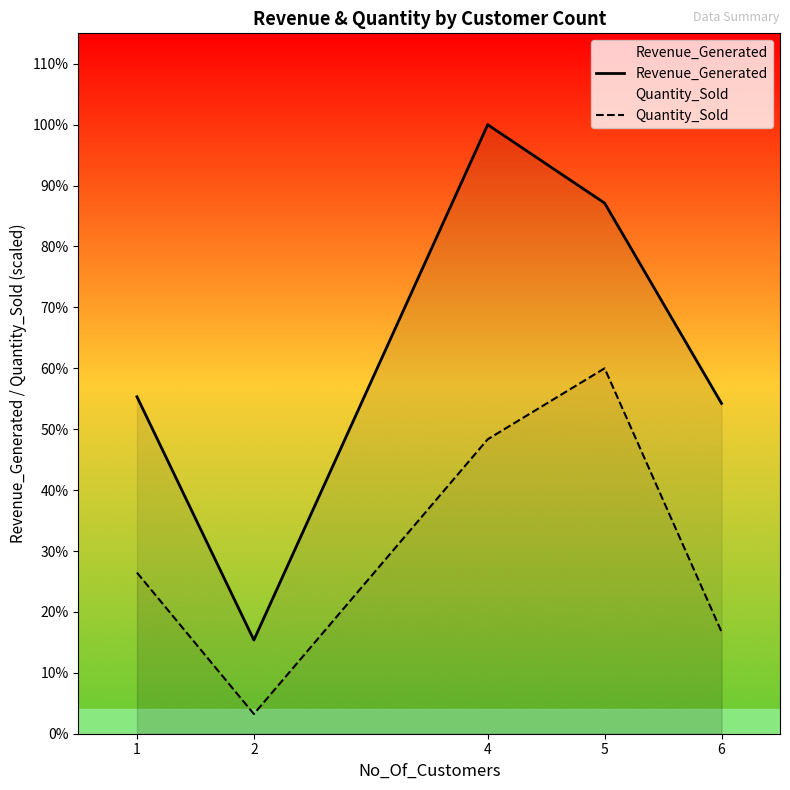

Which series has the widest spread of values?

Revenue_Generated